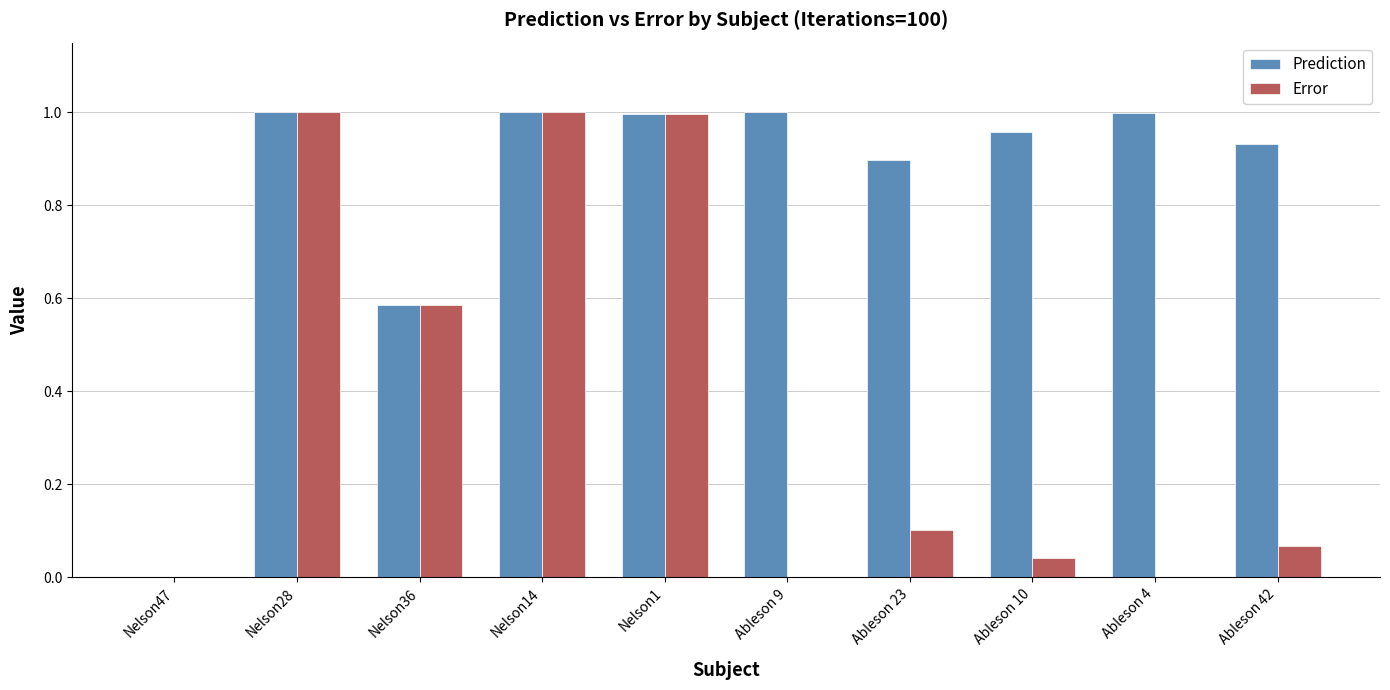

The value of Prediction at Nelson14 is 0.2. True or false?

False